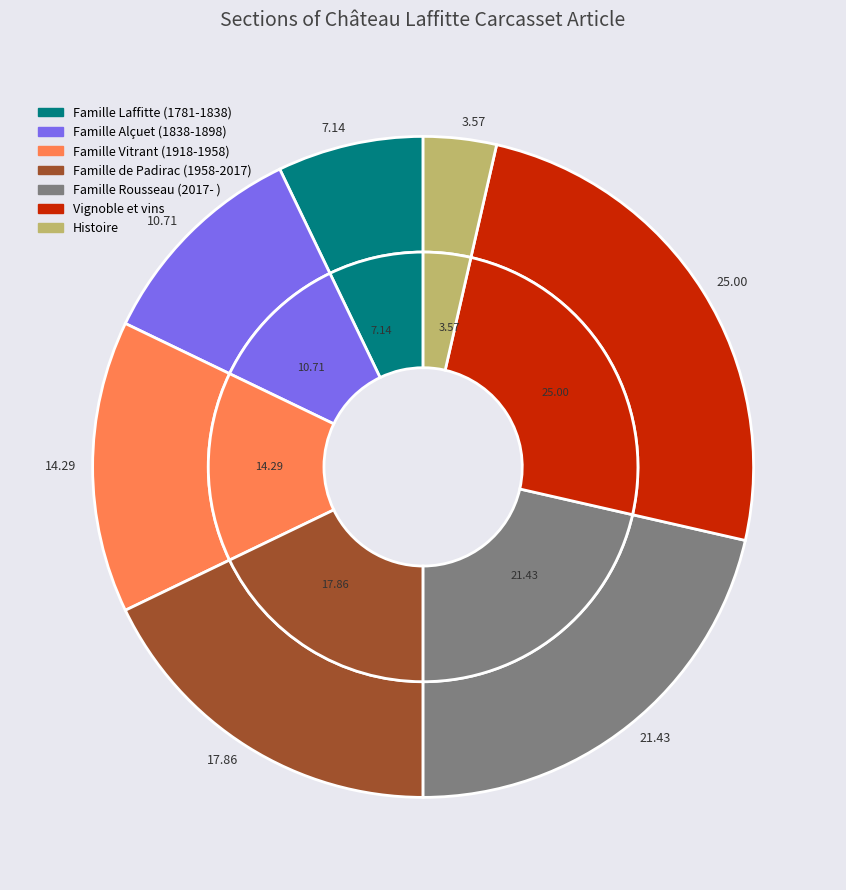

What percentage is the Famille Alçuet (1838-1898) slice, to the nearest percent?

11%